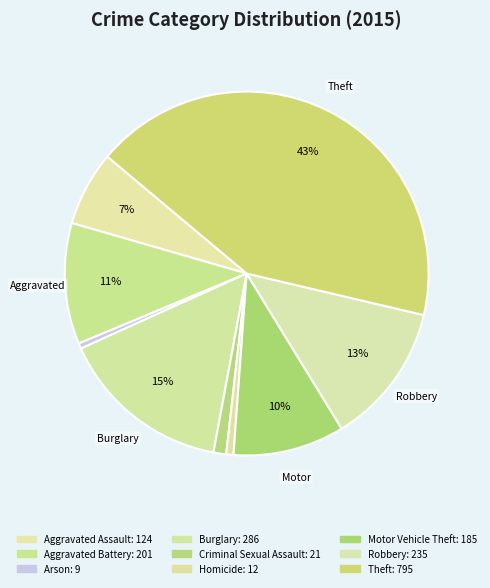

True or false: Robbery accounts for 13% of the total.

True